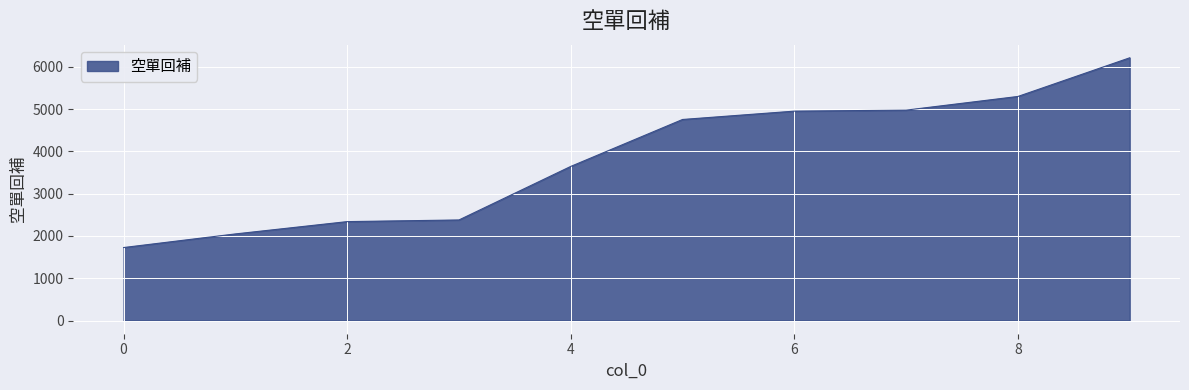

What is the smallest value displayed?

1727